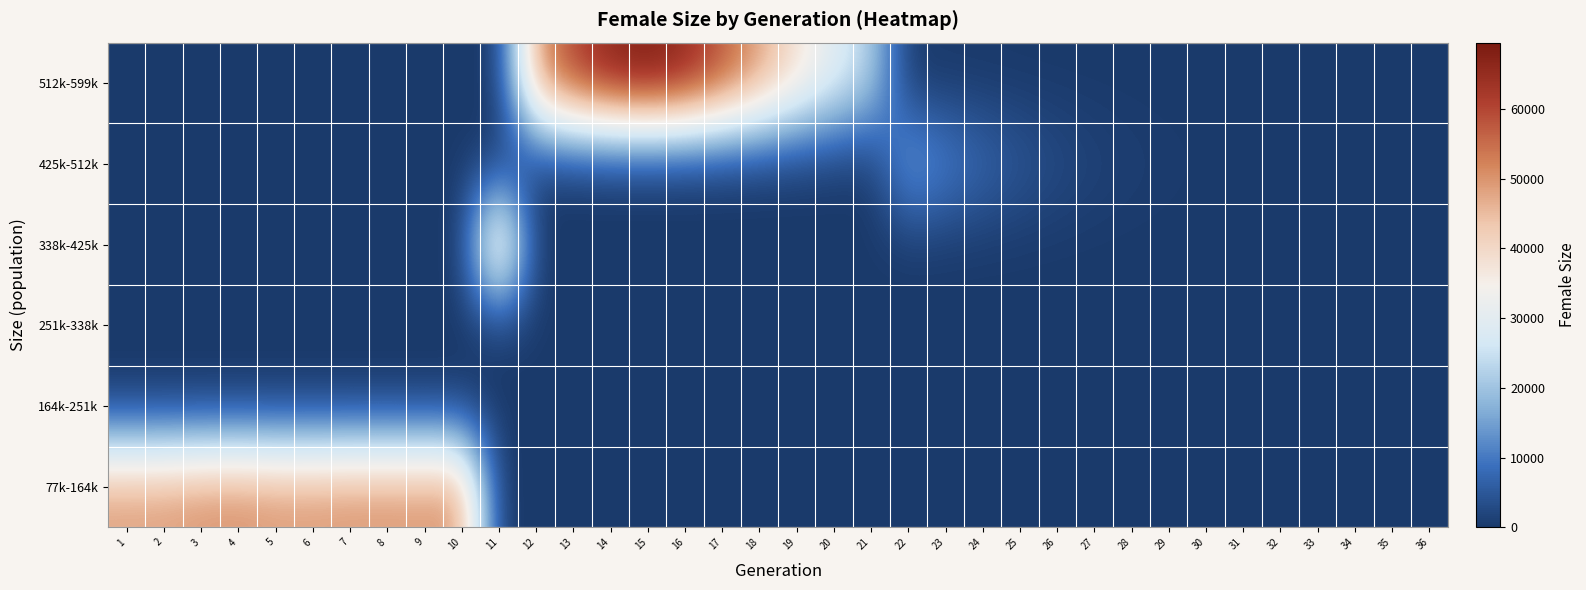

List the series in order of their peak value, lowest first.

164k-251k, 251k-338k, 425k-512k, 338k-425k, 77k-164k, 512k-599k